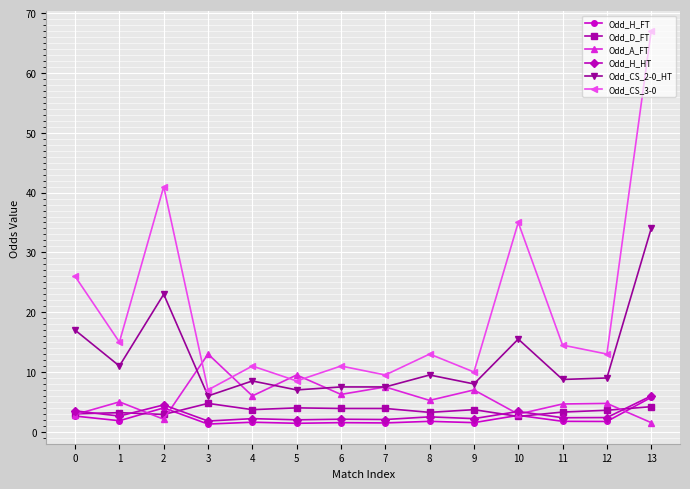

Does the chart have visible grid lines?

Yes